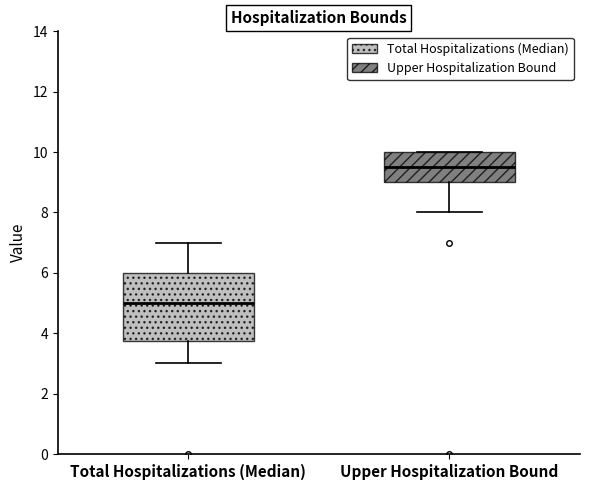

Which box has the highest median line?

Upper Hospitalization Bound